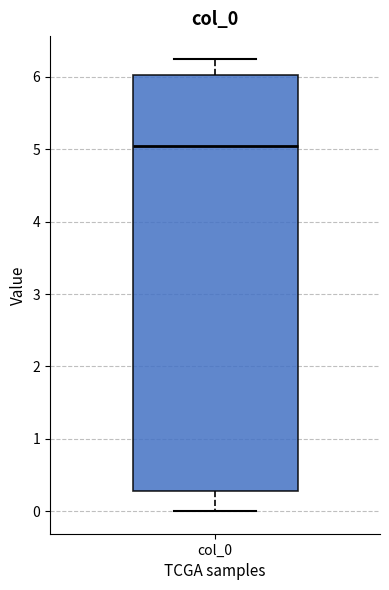

Where is the lower edge of the box for col_0 on the y-axis? The values are not printed on the chart, so give them approximately, as read against the axis.

0.3